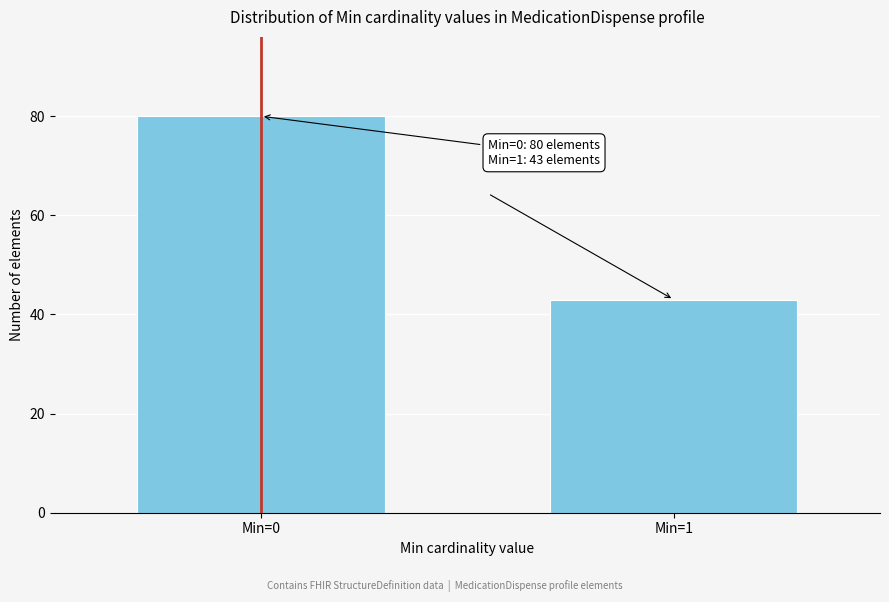

Reading left to right, extract all data points from this chart.

80	43